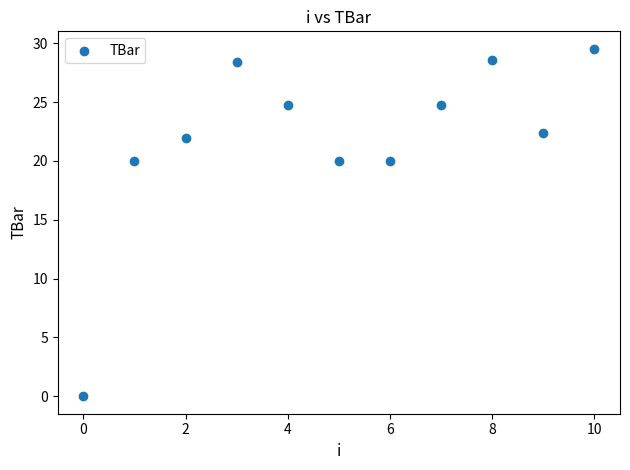

What is the range of Y values (max minus min)?

29.5